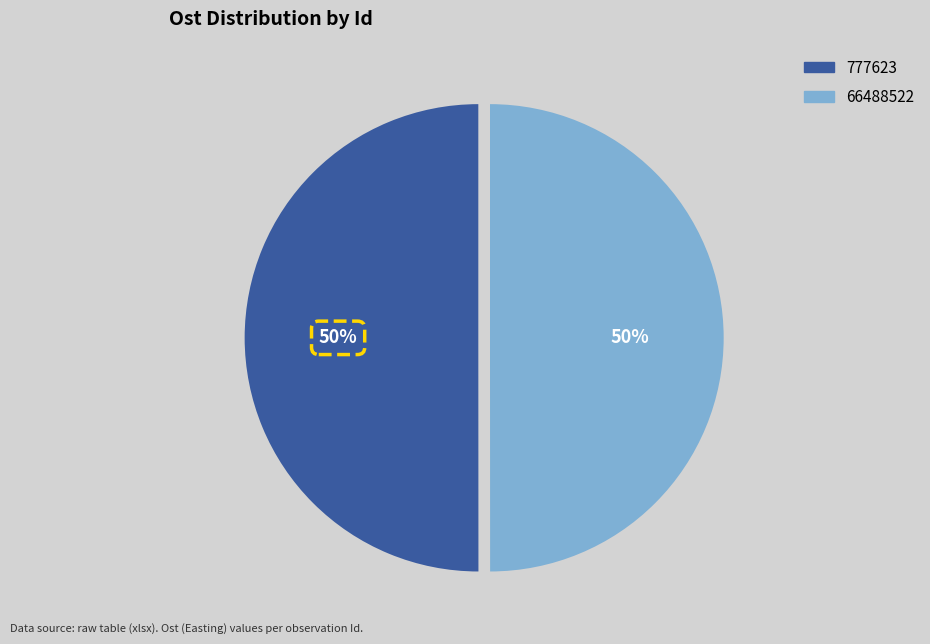

Combined, do 66488522 and 777623 account for over 50%?

Yes